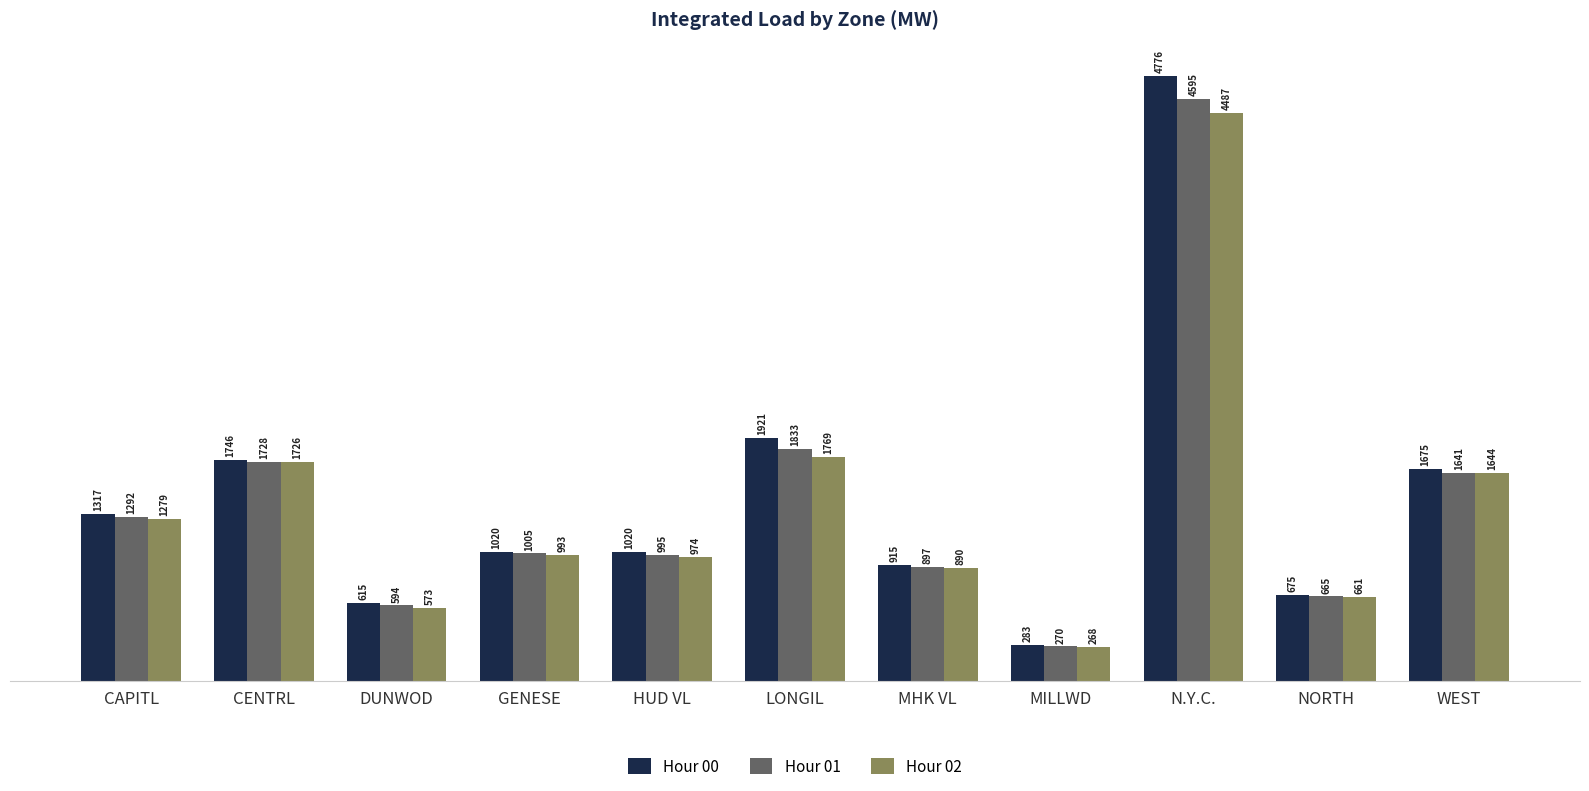

Which series has the largest total across all categories?

Hour 00